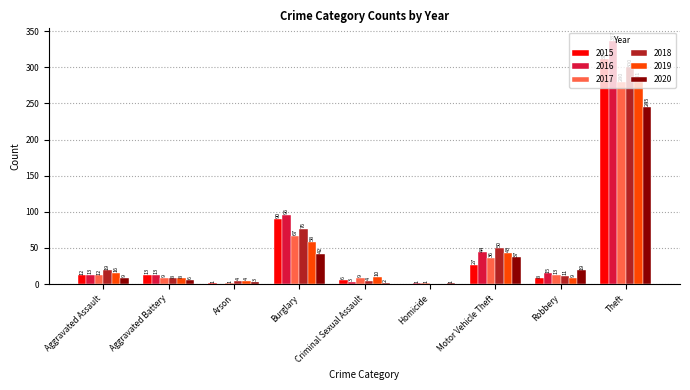

What is the total value across all series at Aggravated Battery?

57